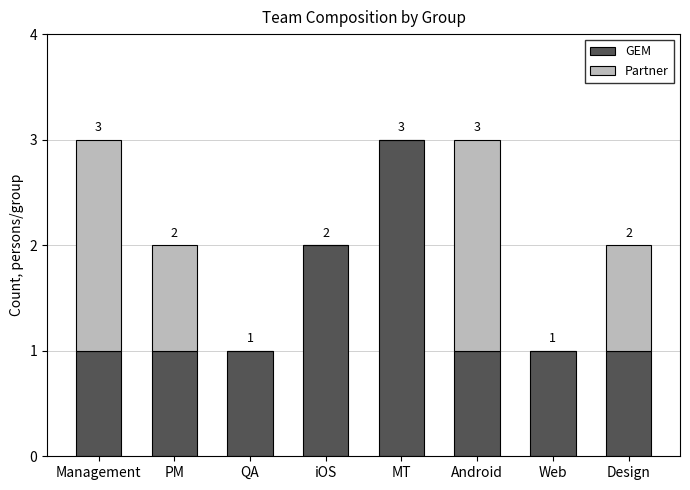

What is the maximum value for GEM?

3